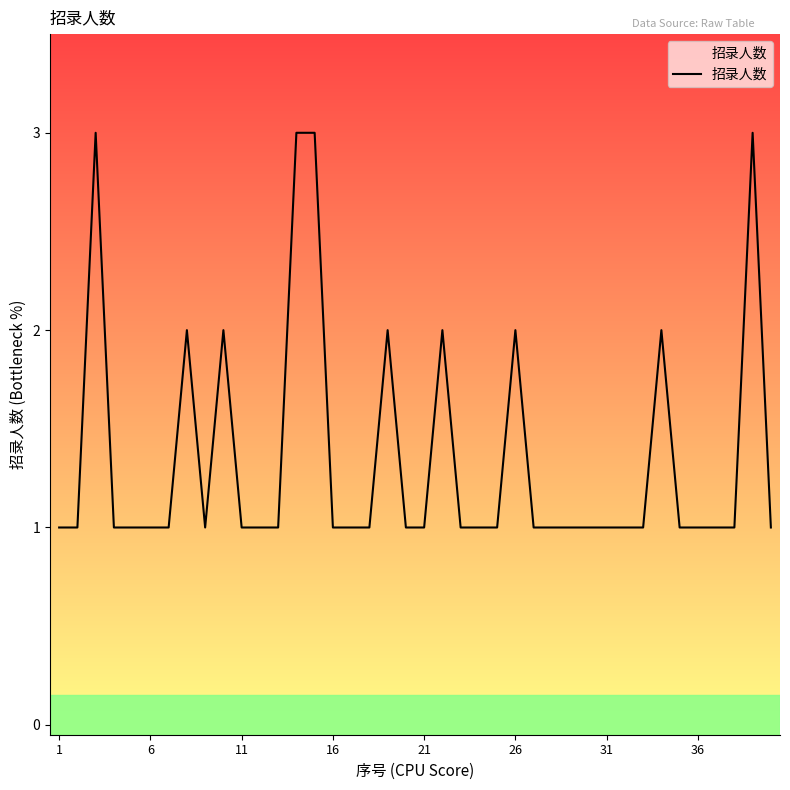

What is the greatest value displayed?

3